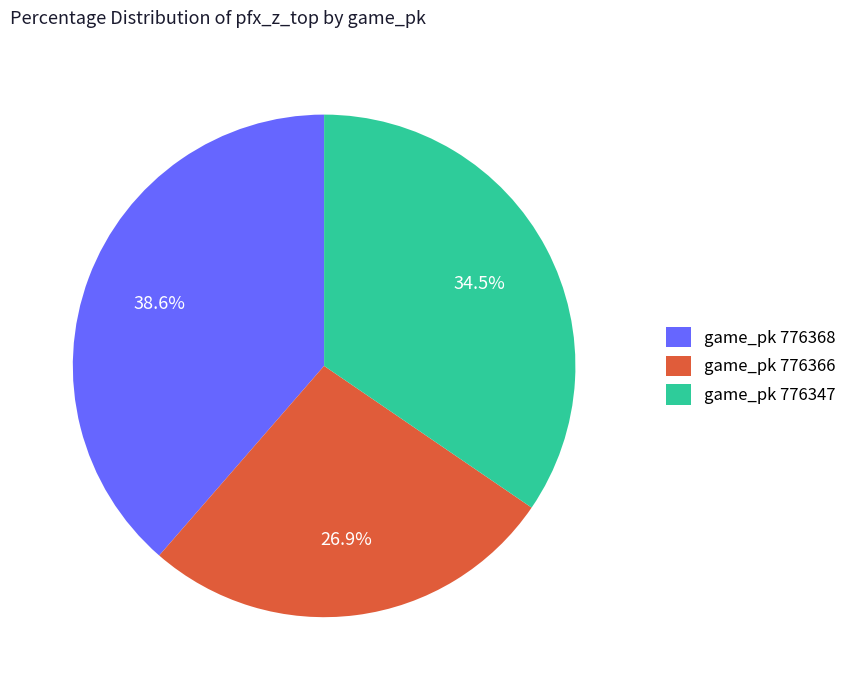

Rank the categories by value from highest to lowest.

game_pk 776368, game_pk 776347, game_pk 776366